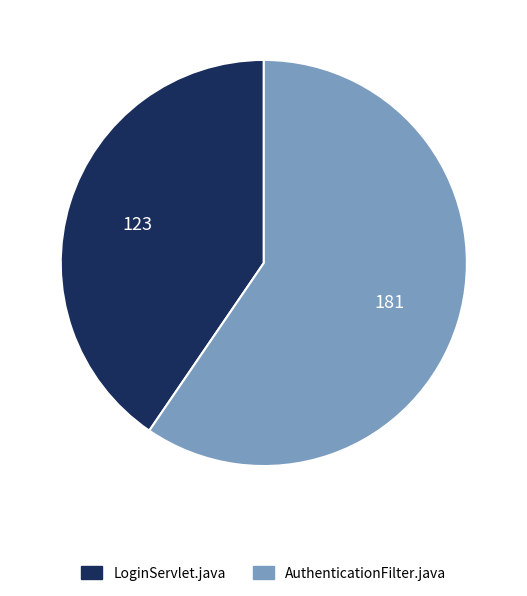

What is the smallest slice in the pie chart?

LoginServlet.java